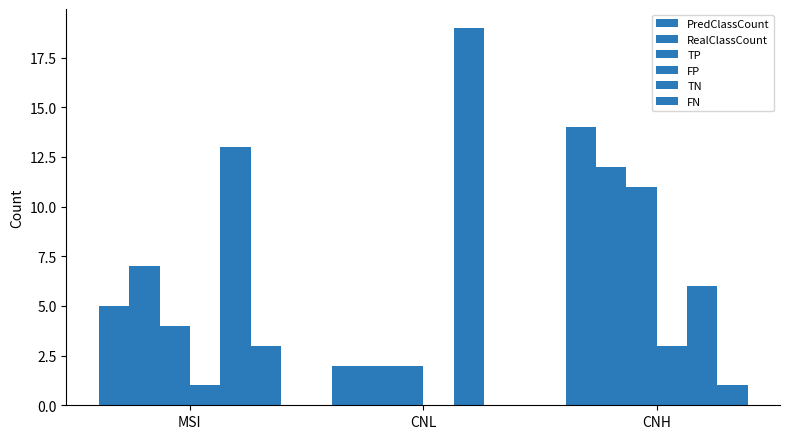

What position from the right is CNL?

2